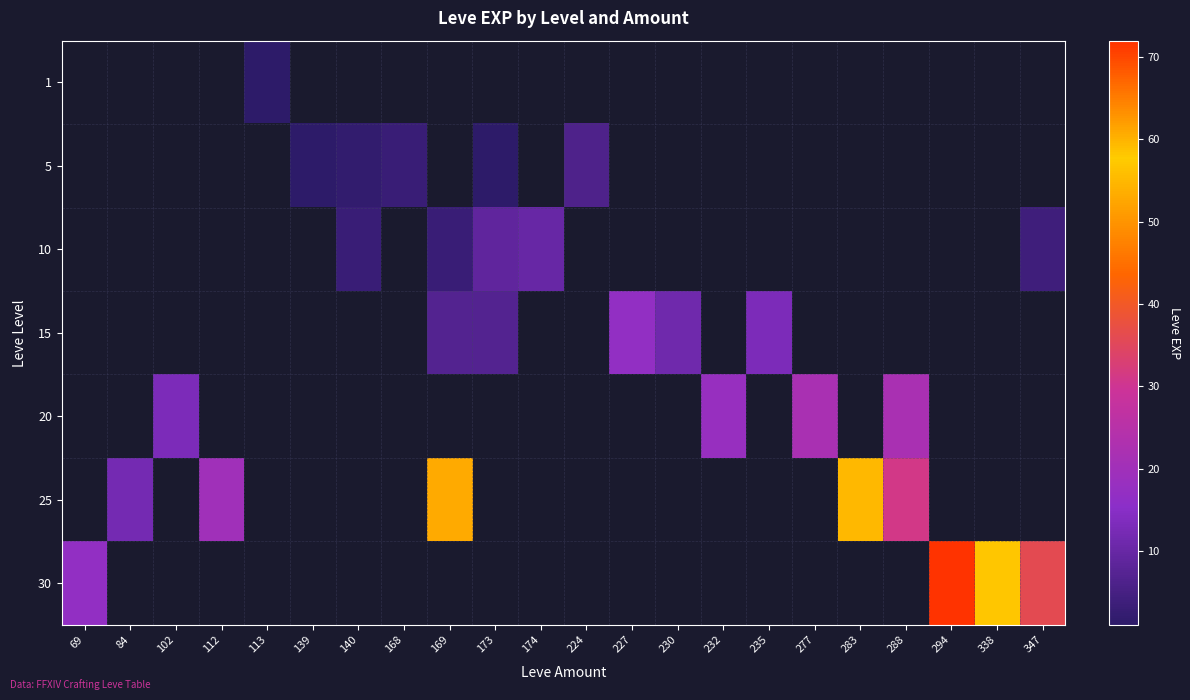

Reading left to right, transcribe all the data shown in this chart.

1: 69=0	84=0	102=0	112=0	113=1	139=0	140=0	168=0	169=0	173=0	174=0	224=0	227=0	230=0	232=0	235=0	277=0	283=0	288=0	294=0	338=0	347=0
5: 69=0	84=0	102=0	112=0	113=0	139=1	140=2	168=3	169=0	173=1	174=0	224=6	227=0	230=0	232=0	235=0	277=0	283=0	288=0	294=0	338=0	347=0
10: 69=0	84=0	102=0	112=0	113=0	139=0	140=3	168=0	169=3	173=9	174=10	224=0	227=0	230=0	232=0	235=0	277=0	283=0	288=0	294=0	338=0	347=4
15: 69=0	84=0	102=0	112=0	113=0	139=0	140=0	168=0	169=7	173=7	174=0	224=0	227=17	230=11	232=0	235=13	277=0	283=0	288=0	294=0	338=0	347=0
20: 69=0	84=0	102=13	112=0	113=0	139=0	140=0	168=0	169=0	173=0	174=0	224=0	227=0	230=0	232=18	235=0	277=22	283=0	288=22	294=0	338=0	347=0
25: 69=0	84=12	102=0	112=20	113=0	139=0	140=0	168=0	169=53	173=0	174=0	224=0	227=0	230=0	232=0	235=0	277=0	283=55	288=31	294=0	338=0	347=0
30: 69=17	84=0	102=0	112=0	113=0	139=0	140=0	168=0	169=0	173=0	174=0	224=0	227=0	230=0	232=0	235=0	277=0	283=0	288=0	294=72	338=57	347=36